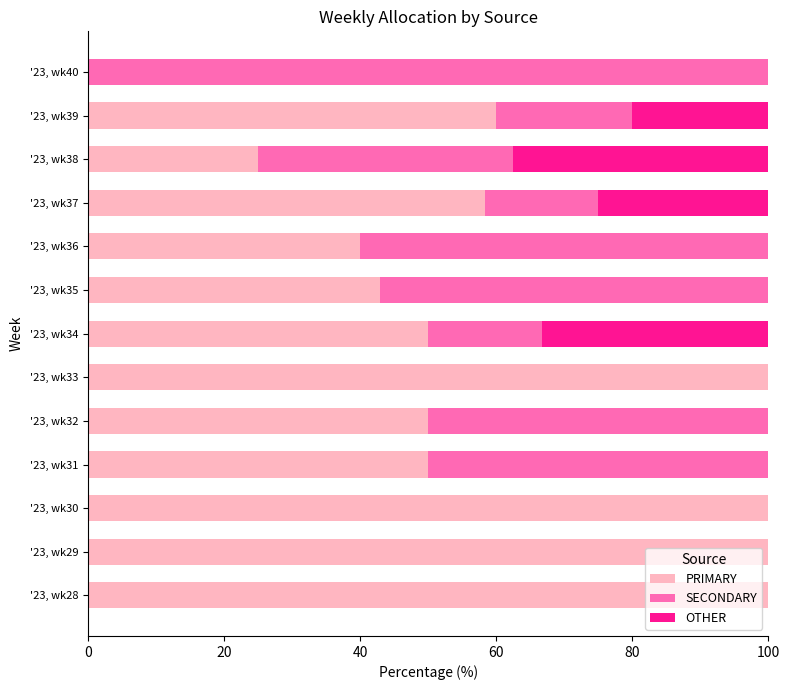

What is the total value across all series at '23, wk35?

100.0